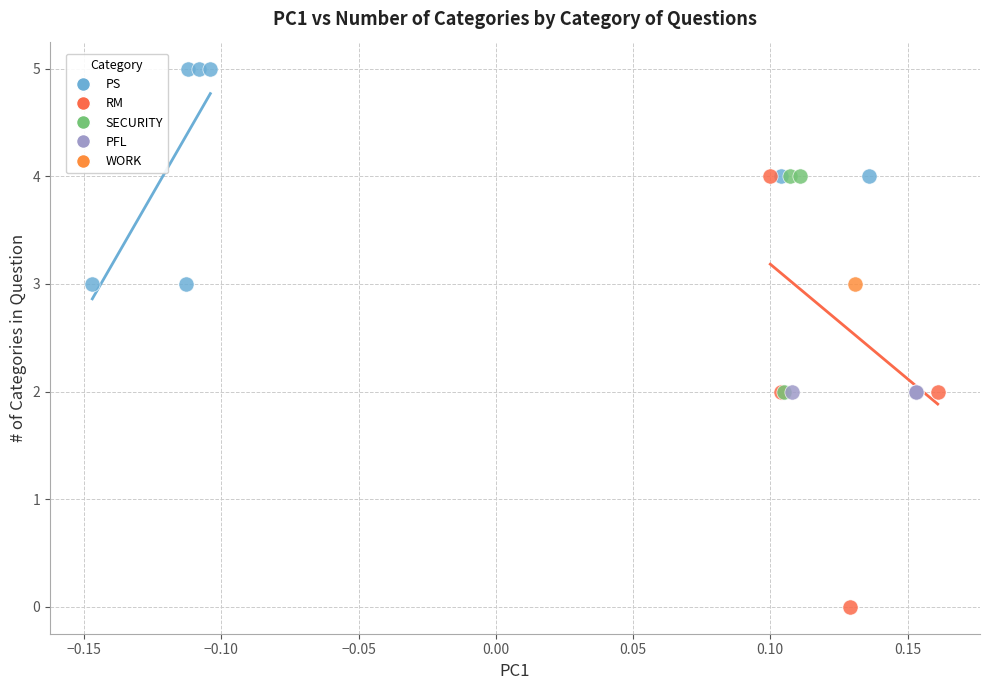

What are all the series names shown in the legend?

PS, RM, SECURITY, PFL, WORK